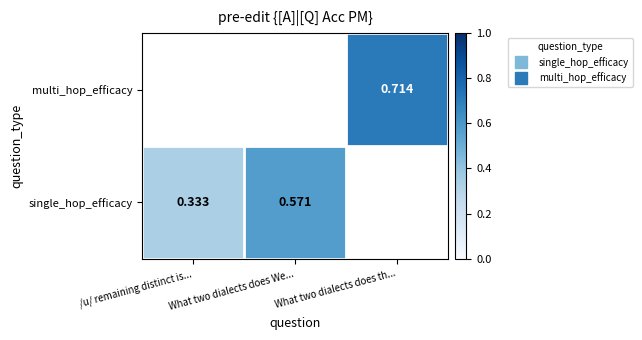

List the labels in order of multi_hop_efficacy value, smallest first.

/u/ remaining distinct is..., What two dialects does We..., What two dialects does th...